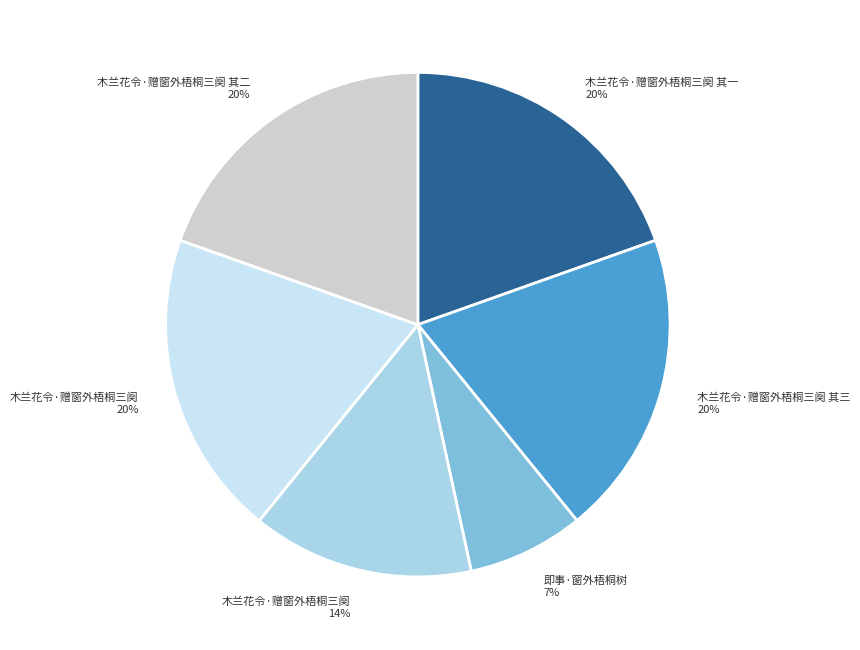

Count the number of slices in the pie.

6